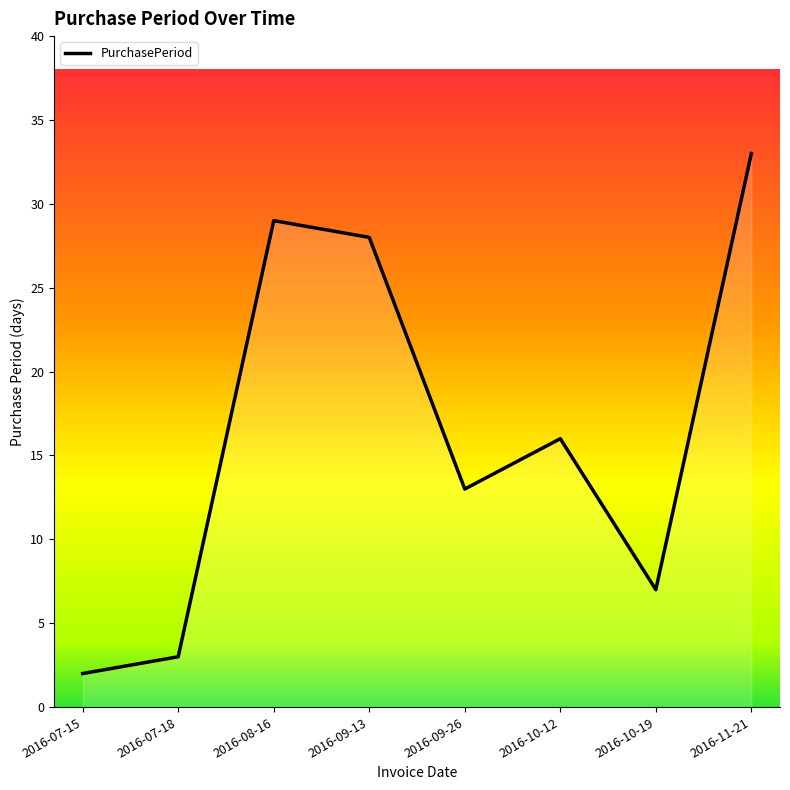

What is the difference between the values at 2016-08-16 and 2016-09-13?

1